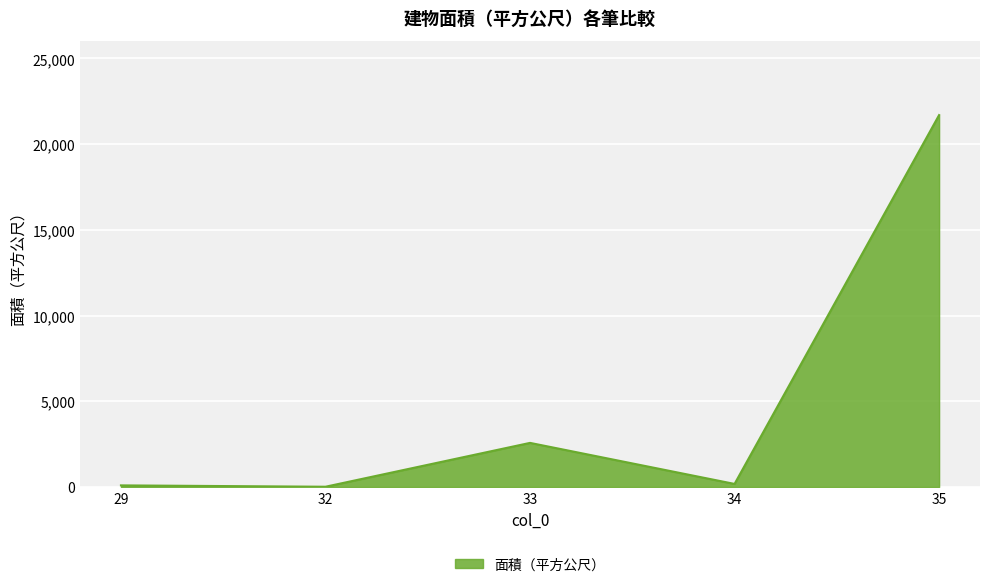

Where is the data nearest to the value 10854?

33